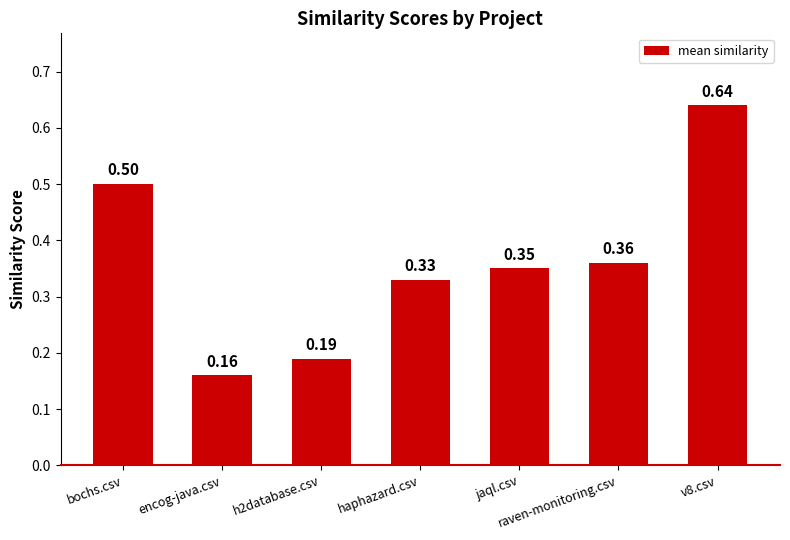

Which category has the lowest value across all series?

encog-java.csv